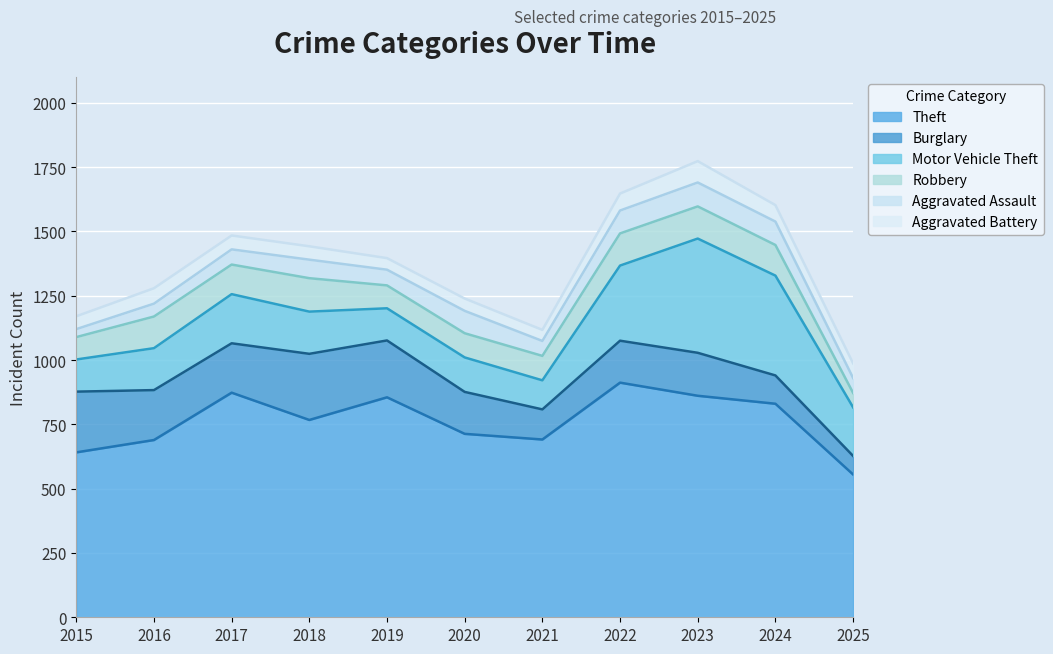

What is the sum of all Theft values?

8387